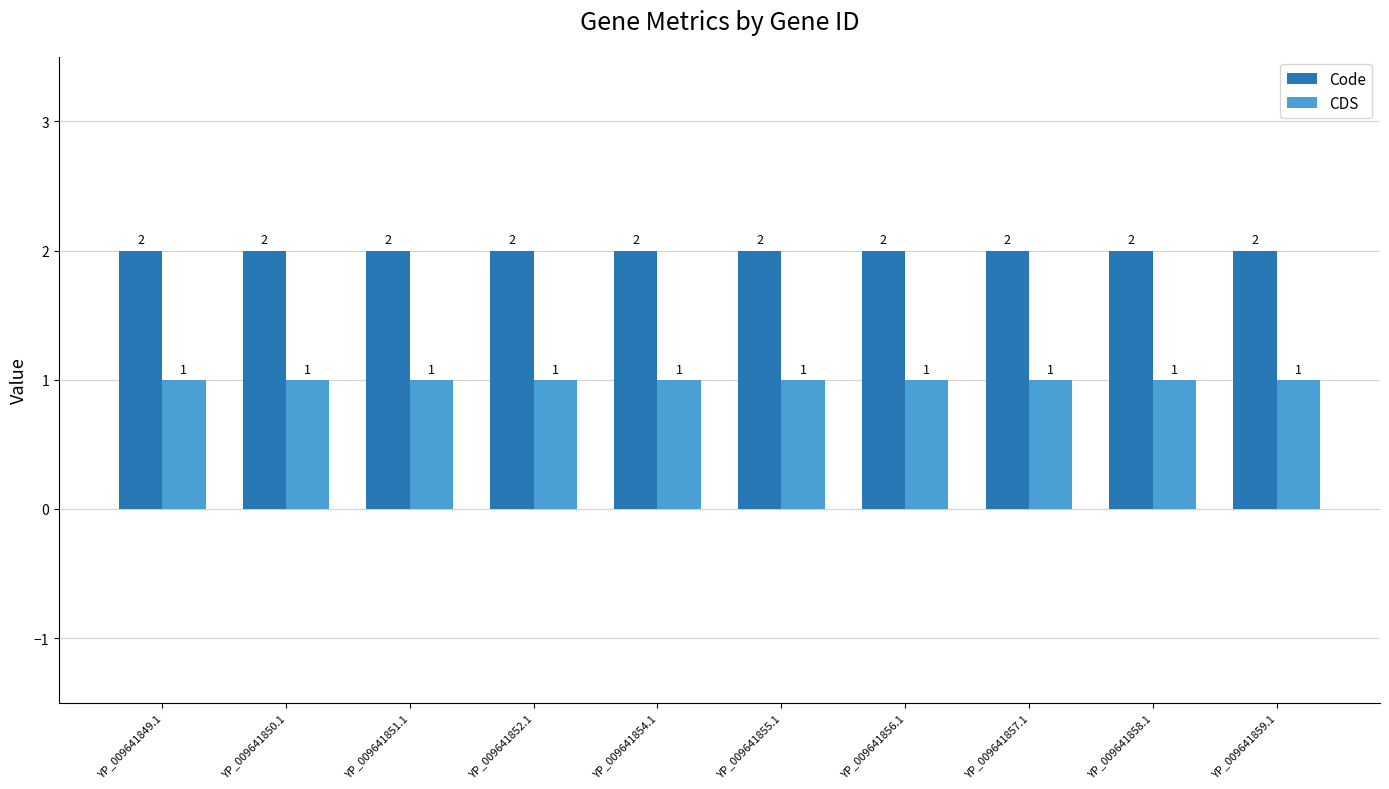

Rank the series by their maximum value, from lowest to highest.

CDS, Code